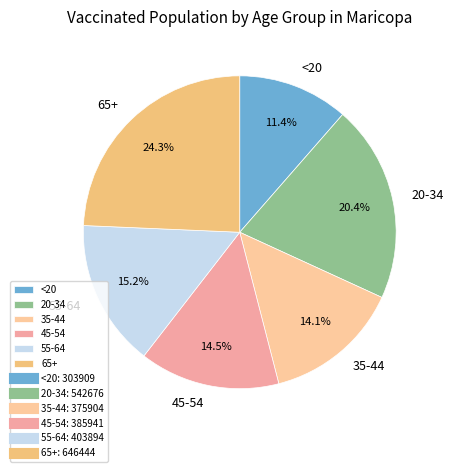

Which slice is the largest?

65+